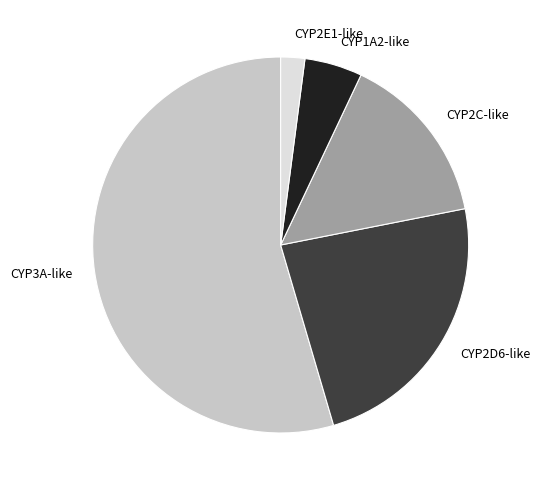

Is the sum of CYP2C-like and CYP2E1-like greater than half?

No